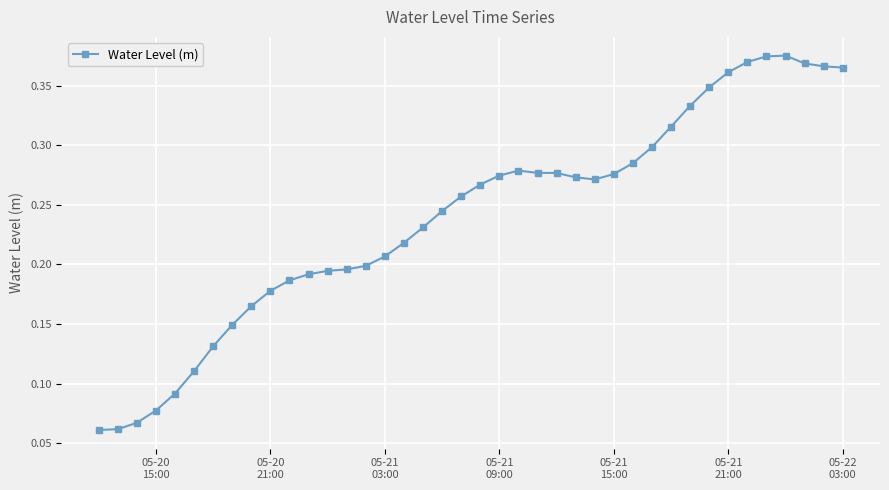

Count the values in the range 0 to 1.

40